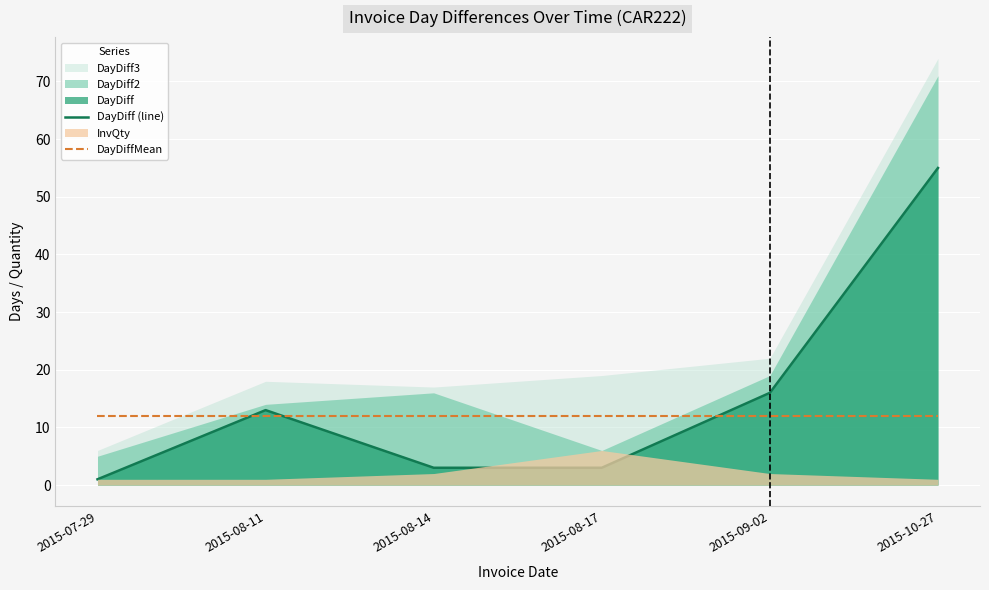

Is the value of DayDiff (line) at 2015-08-17 greater than the value of DayDiffMean at 2015-09-02?

No